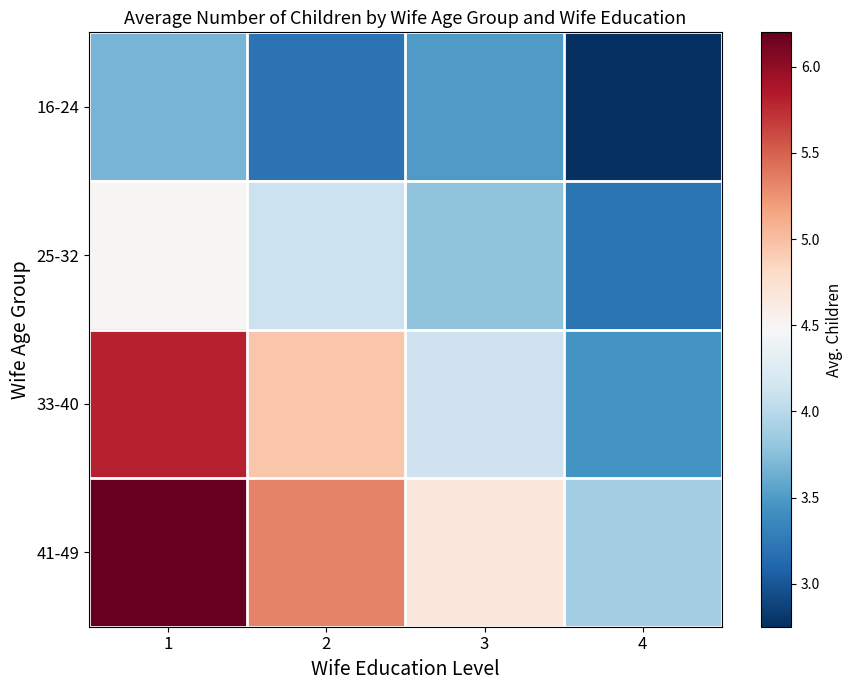

How many distinct data groups are displayed?

4